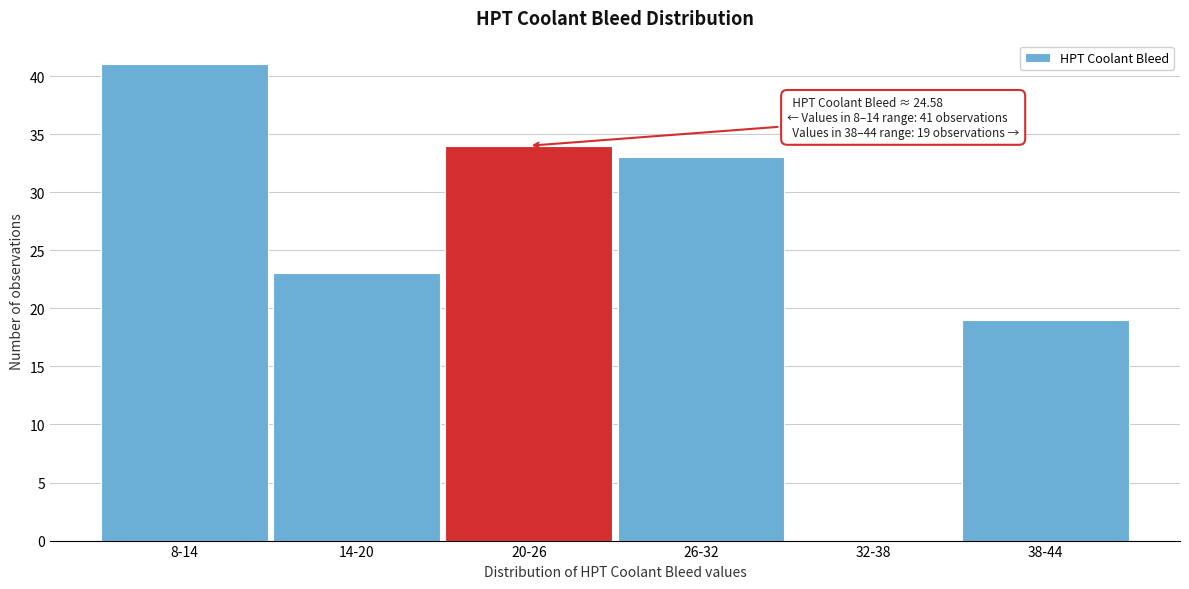

Reading left to right, what are all the values shown in this chart?

8-14=41	14-20=23	20-26=34	26-32=33	32-38=0	38-44=19